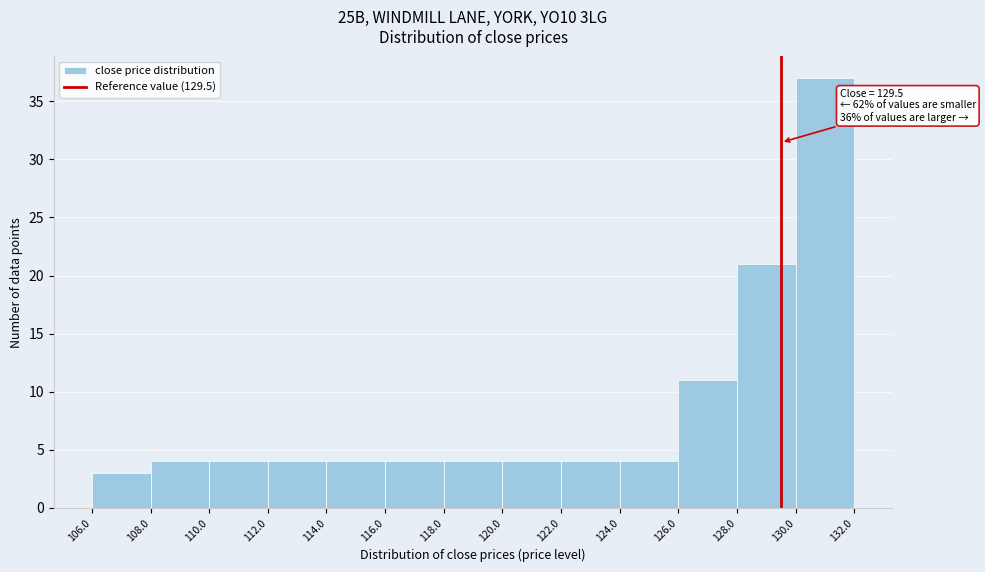

Over which range of the x-axis is the bar tallest?

130.0 to 132.0